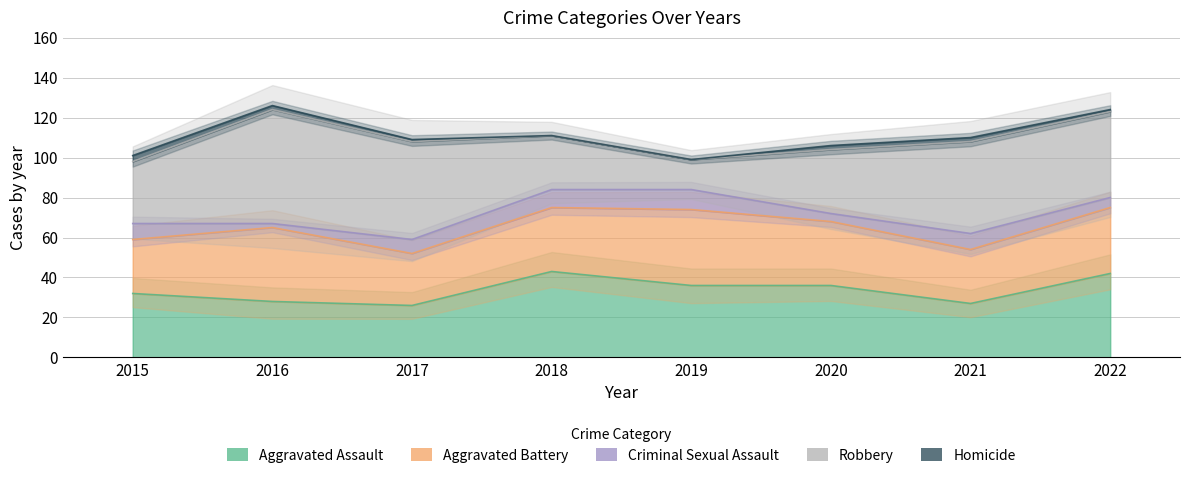

Reading left to right, transcribe all the data shown in this chart.

Aggravated Assault: 2015=32	2016=28	2017=26	2018=43	2019=36	2020=36	2021=27	2022=42
Aggravated Battery: 2015=27	2016=37	2017=26	2018=32	2019=38	2020=32	2021=27	2022=33
Criminal Sexual Assault: 2015=8	2016=2	2017=7	2018=9	2019=10	2020=4	2021=8	2022=5
Robbery: 2015=31	2016=57	2017=49	2018=27	2019=15	2020=32	2021=46	2022=43
Homicide: 2015=3	2016=2	2017=1	2018=0	2019=0	2020=2	2021=2	2022=1